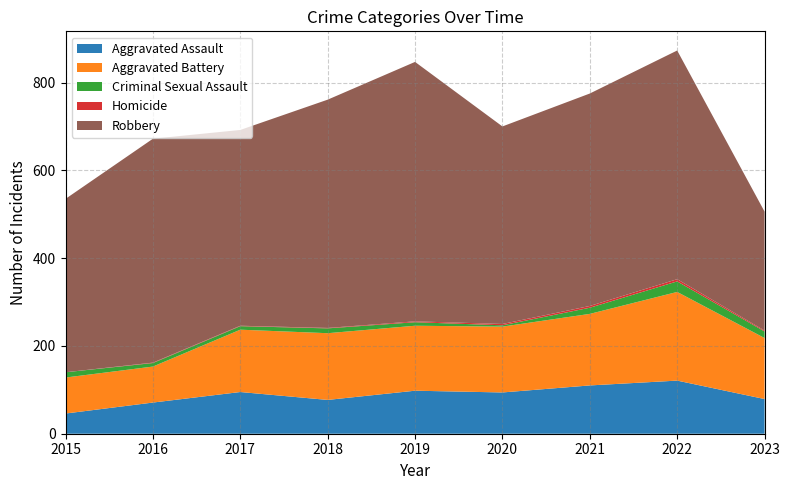

Reading left to right, what are all the values shown in this chart?

Aggravated Assault: 2015=46	2016=71	2017=95	2018=77	2019=98	2020=94	2021=110	2022=121	2023=79
Aggravated Battery: 2015=82	2016=82	2017=142	2018=152	2019=148	2020=150	2021=163	2022=202	2023=139
Criminal Sexual Assault: 2015=12	2016=8	2017=8	2018=11	2019=8	2020=3	2021=14	2022=24	2023=15
Homicide: 2015=0	2016=1	2017=1	2018=1	2019=2	2020=3	2021=4	2022=5	2023=2
Robbery: 2015=395	2016=510	2017=446	2018=520	2019=591	2020=450	2021=484	2022=521	2023=271